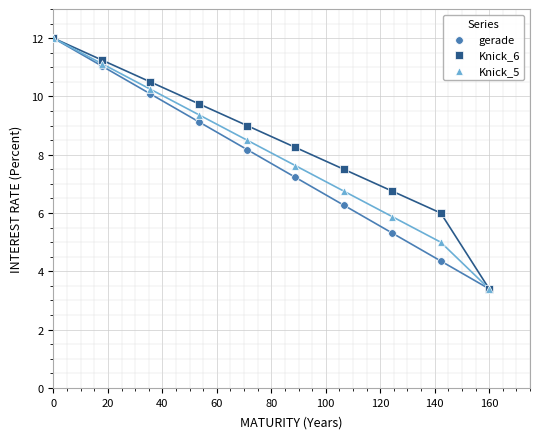

What are all the series names shown in the legend?

gerade, Knick_6, Knick_5